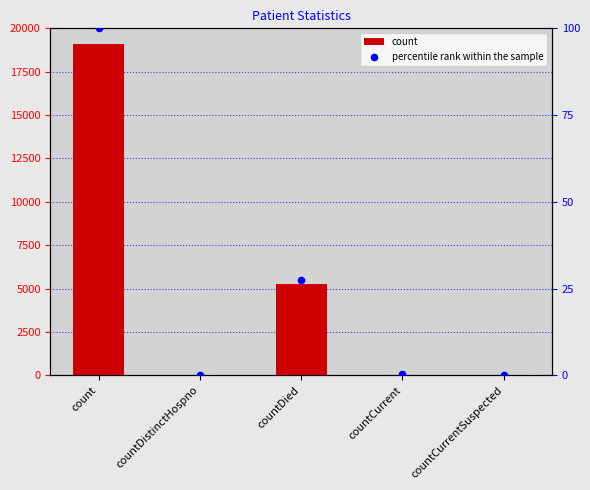

Which series has the largest total across all categories?

count